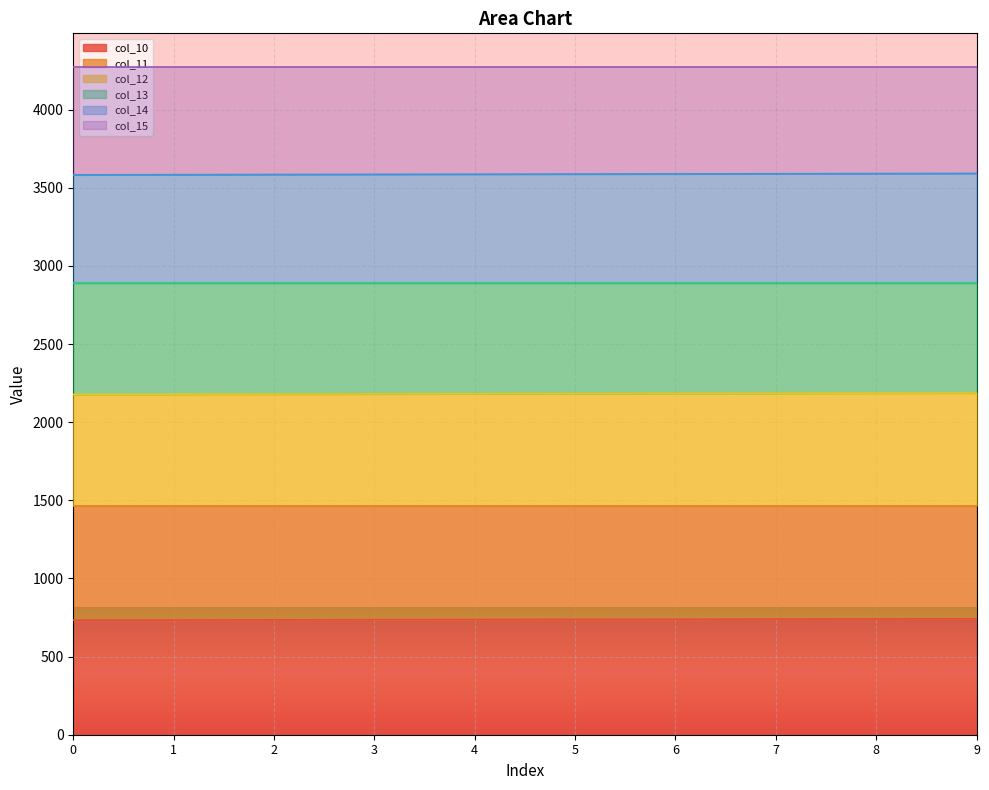

What is the minimum value for col_10?

733.0